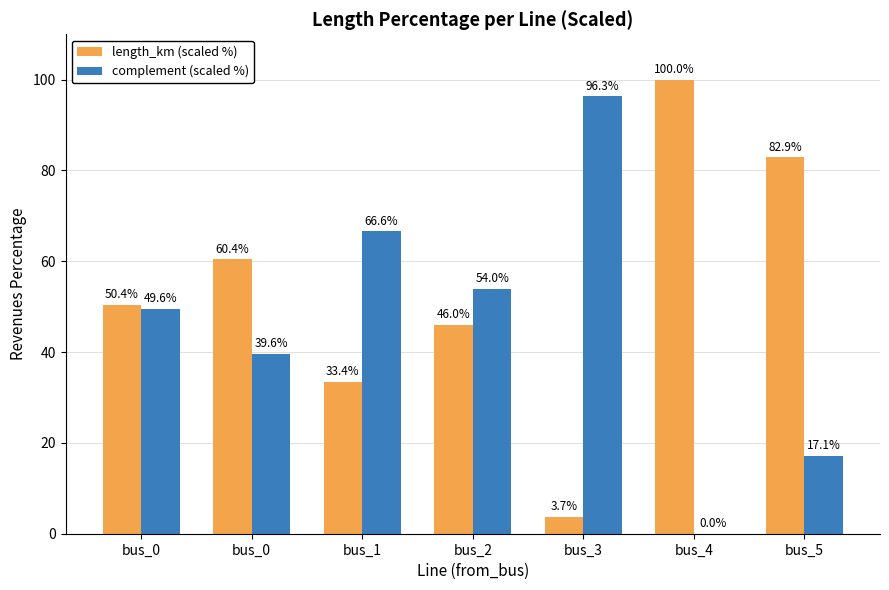

The value of length_km (scaled %) at bus_2 is 64.6. True or false?

False